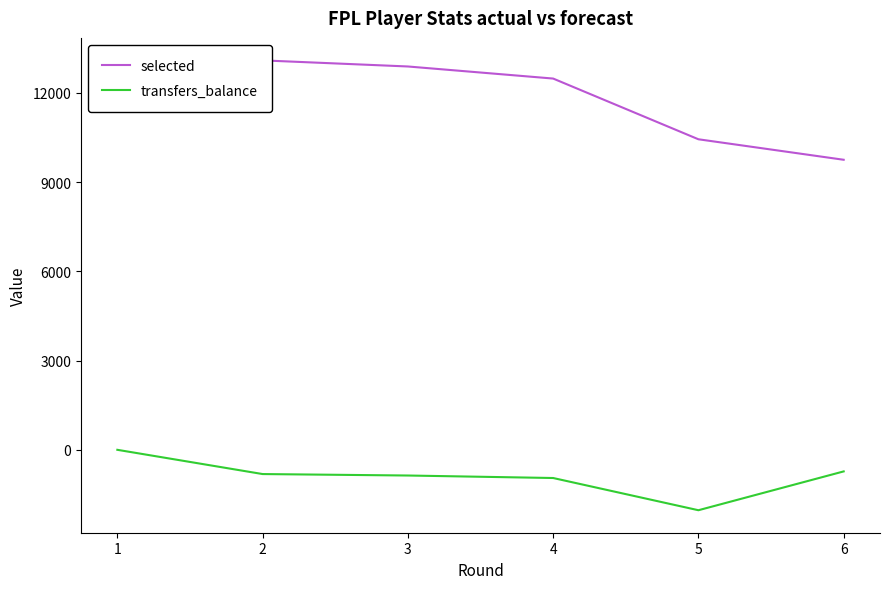

Reading left to right, transcribe all the data shown in this chart.

selected: 11981	13091	12886	12480	10439	9750
transfers_balance: 0	-815	-864	-948	-2031	-726